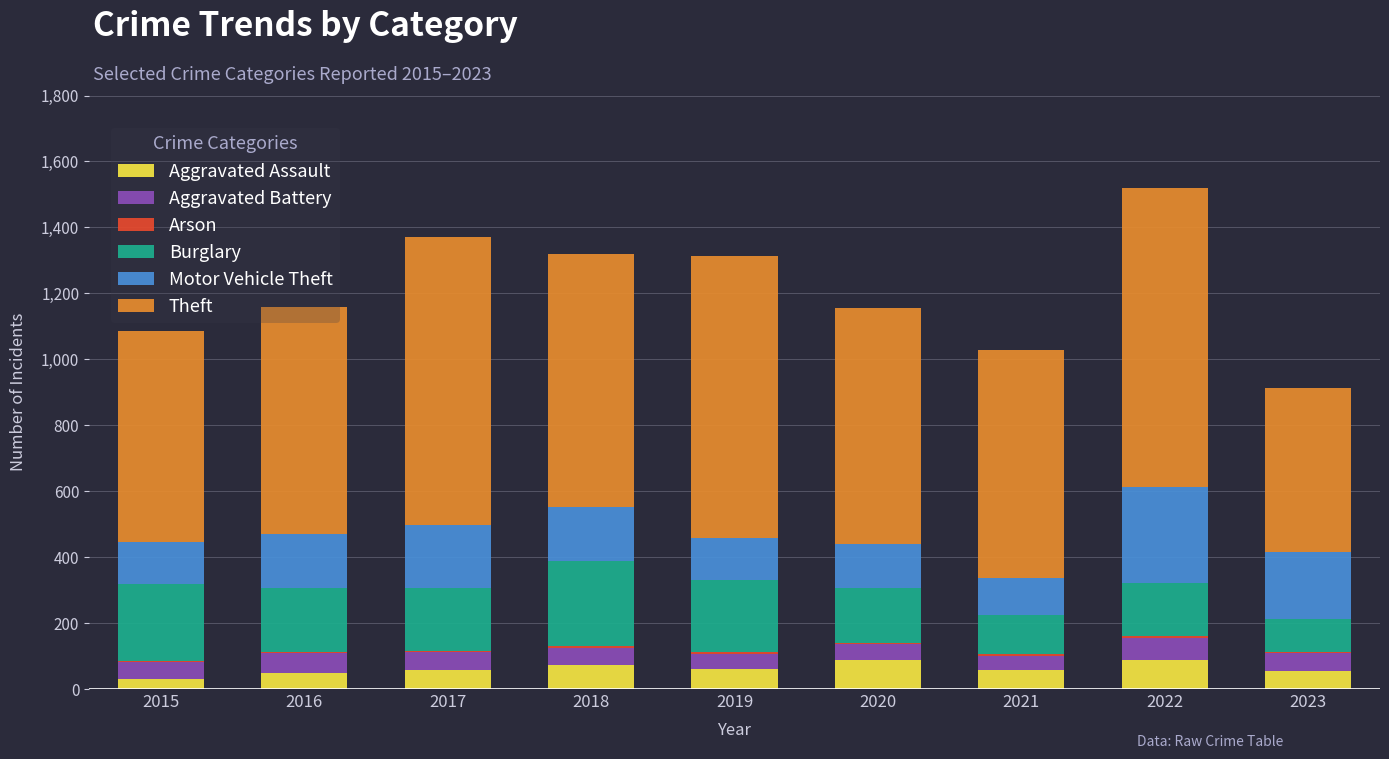

True or false: Aggravated Assault has a value of 89 at 2022.

True